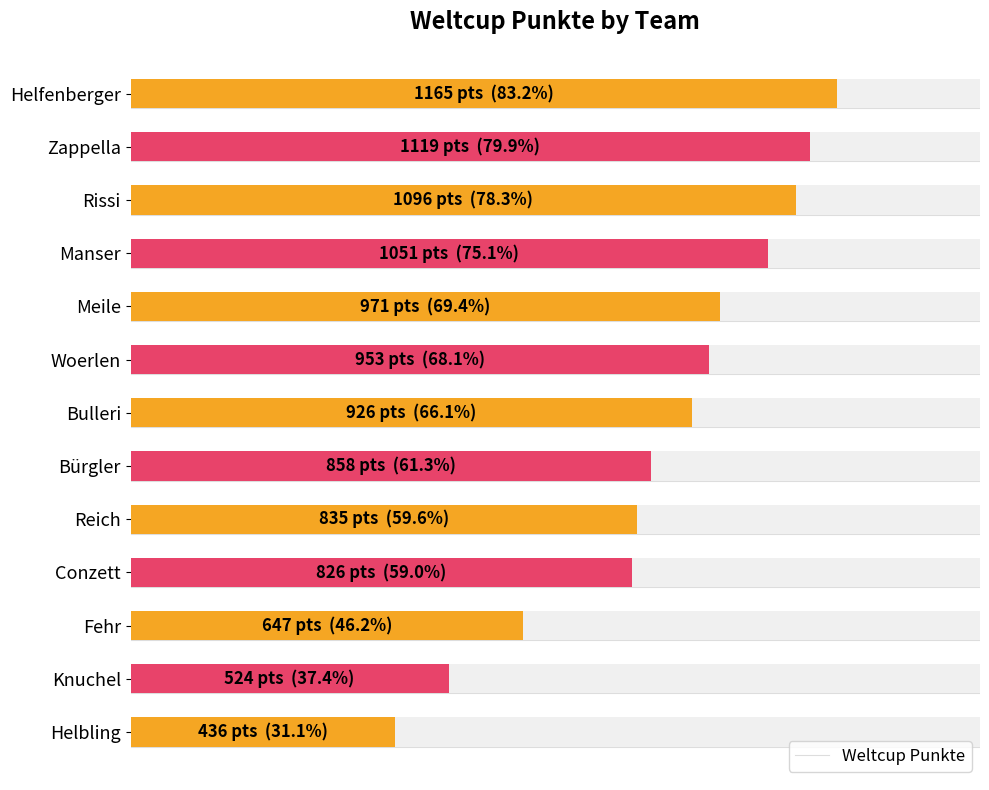

What is the minimum value shown in the chart?

436